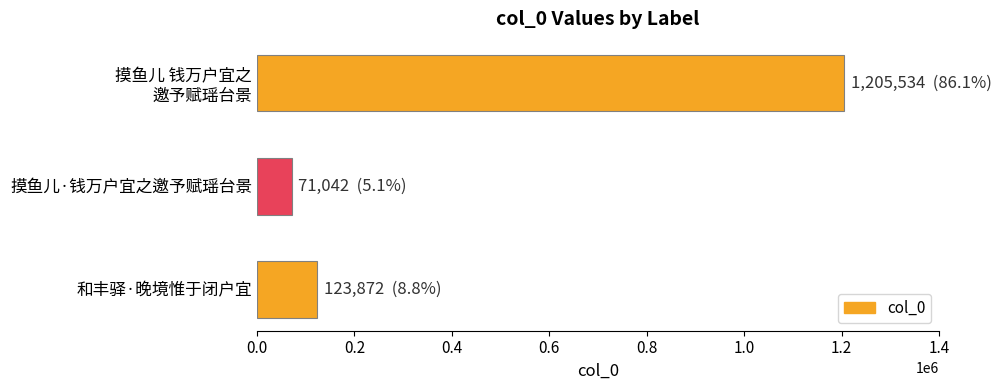

Which has a higher value, 和丰驿·晚境惟于闭户宜 or 摸鱼儿·钱万户宜之邀予赋瑶台景?

和丰驿·晚境惟于闭户宜